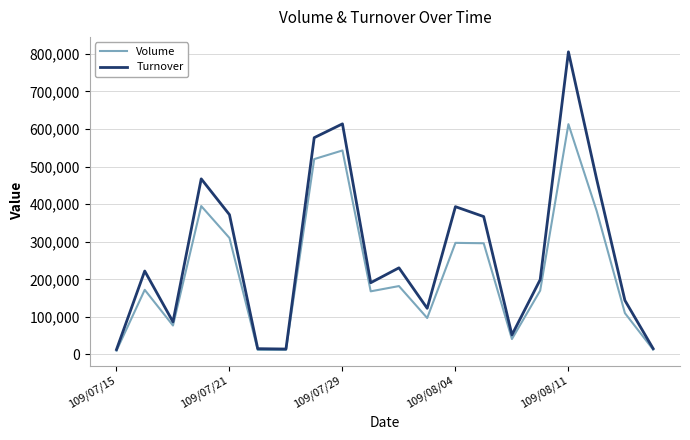

Rank the series by their maximum value, from lowest to highest.

Volume, Turnover